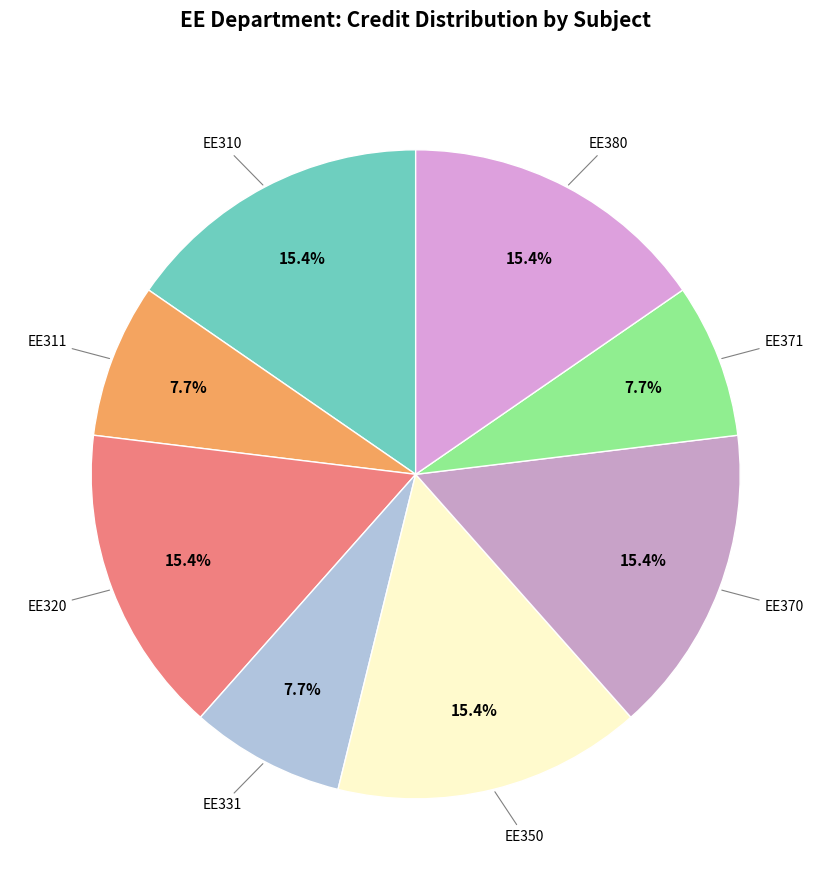

Is there a majority slice in this chart?

No